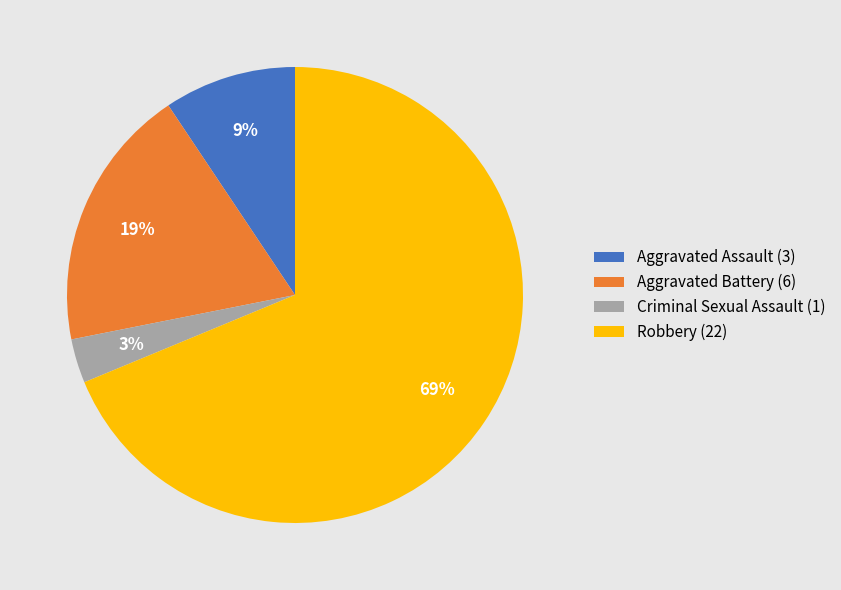

Count the number of slices in the pie.

4